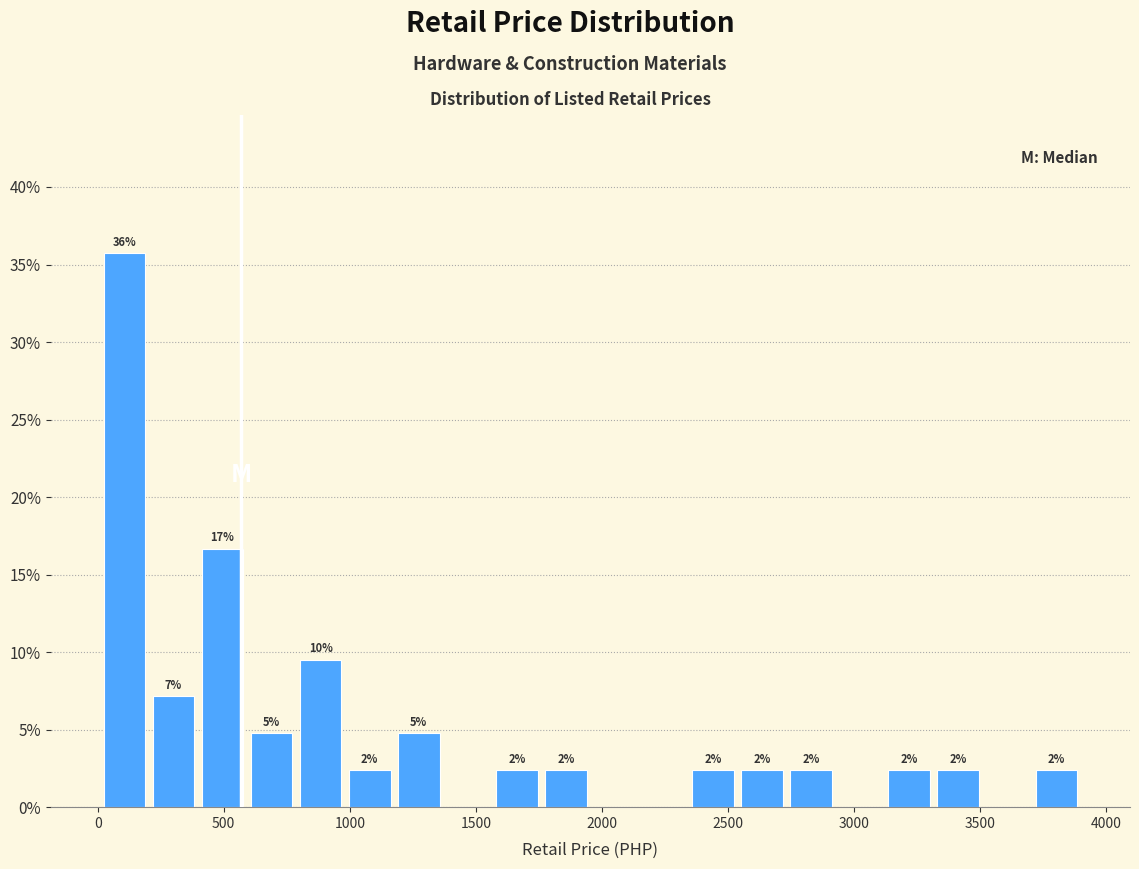

Read against the x-axis, roughly where is the centre of the tallest bar?

100